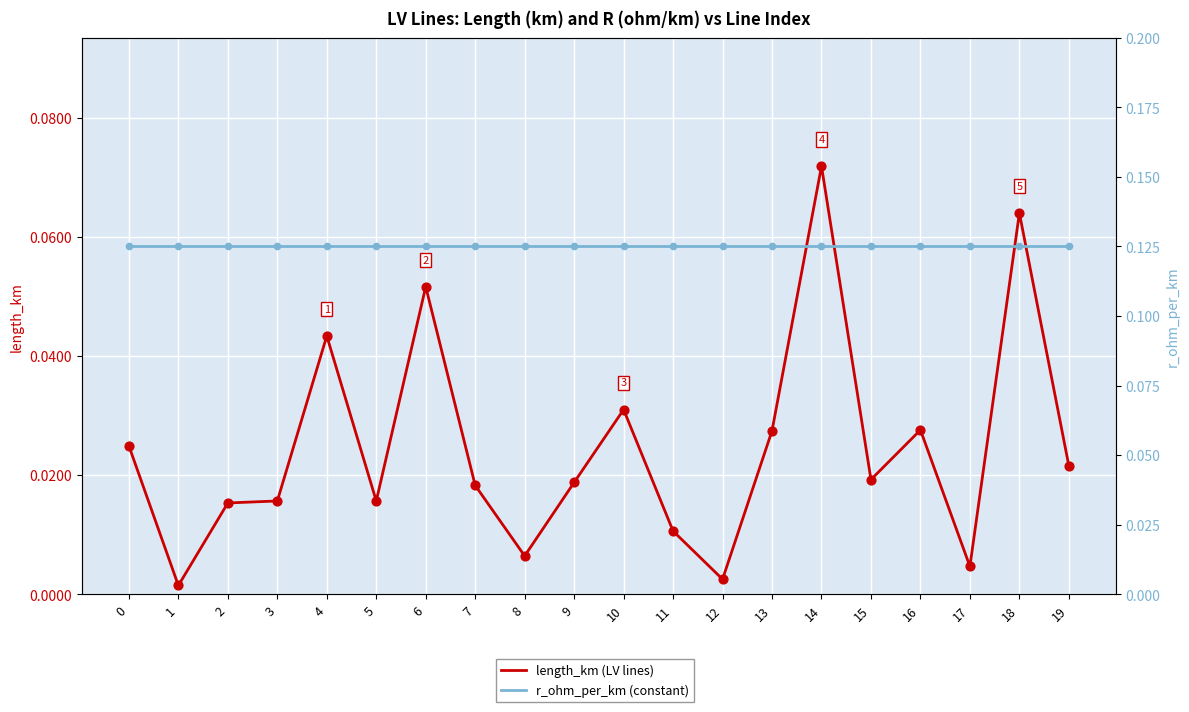

Which series contains the lowest Y value?

length_km